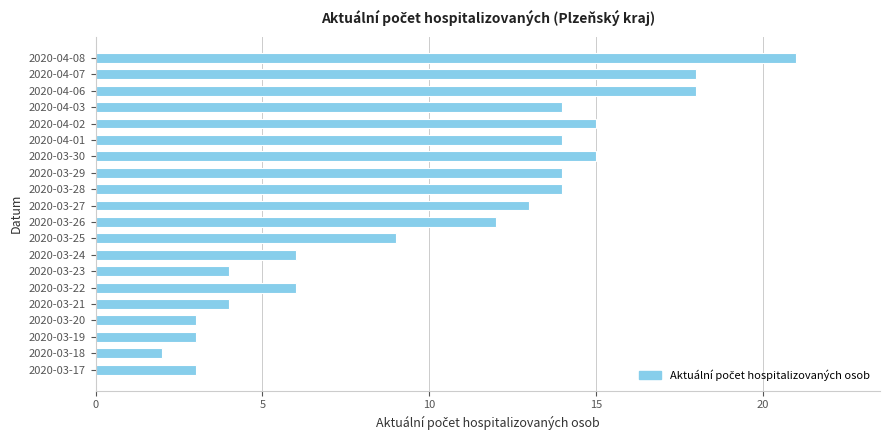

The chart shows a value of 1 at 2020-03-21. True or false?

False